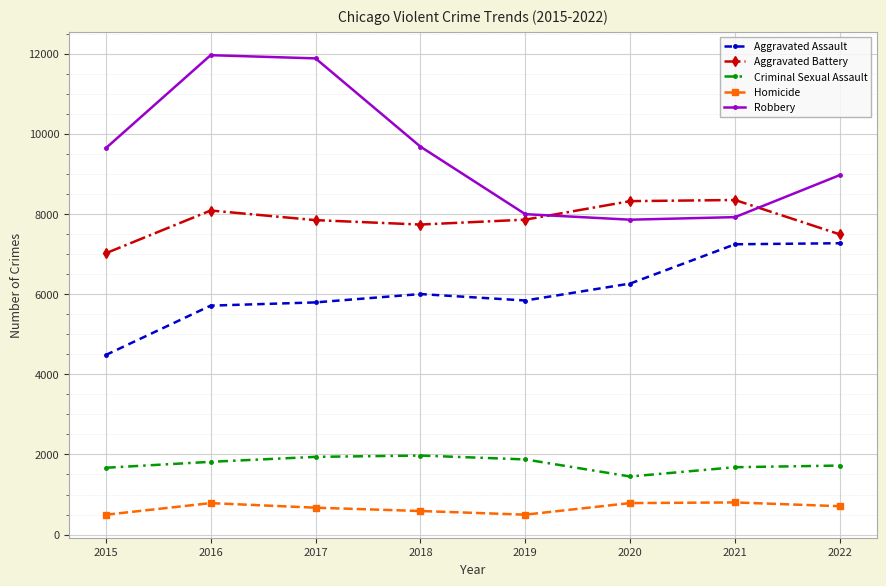

At how many categories does at least one series exceed 6796?

8